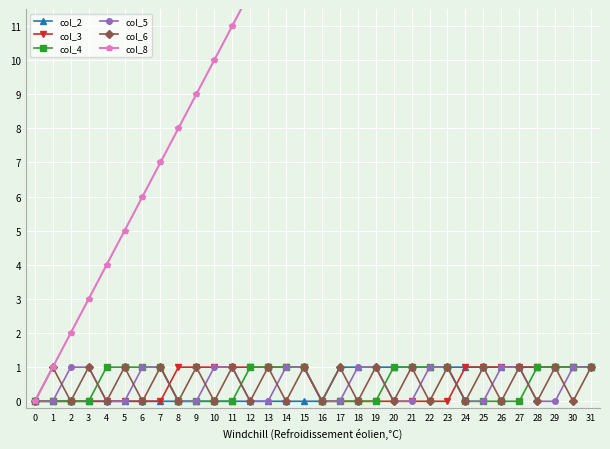

What is the difference between the highest and lowest values at 30?

30